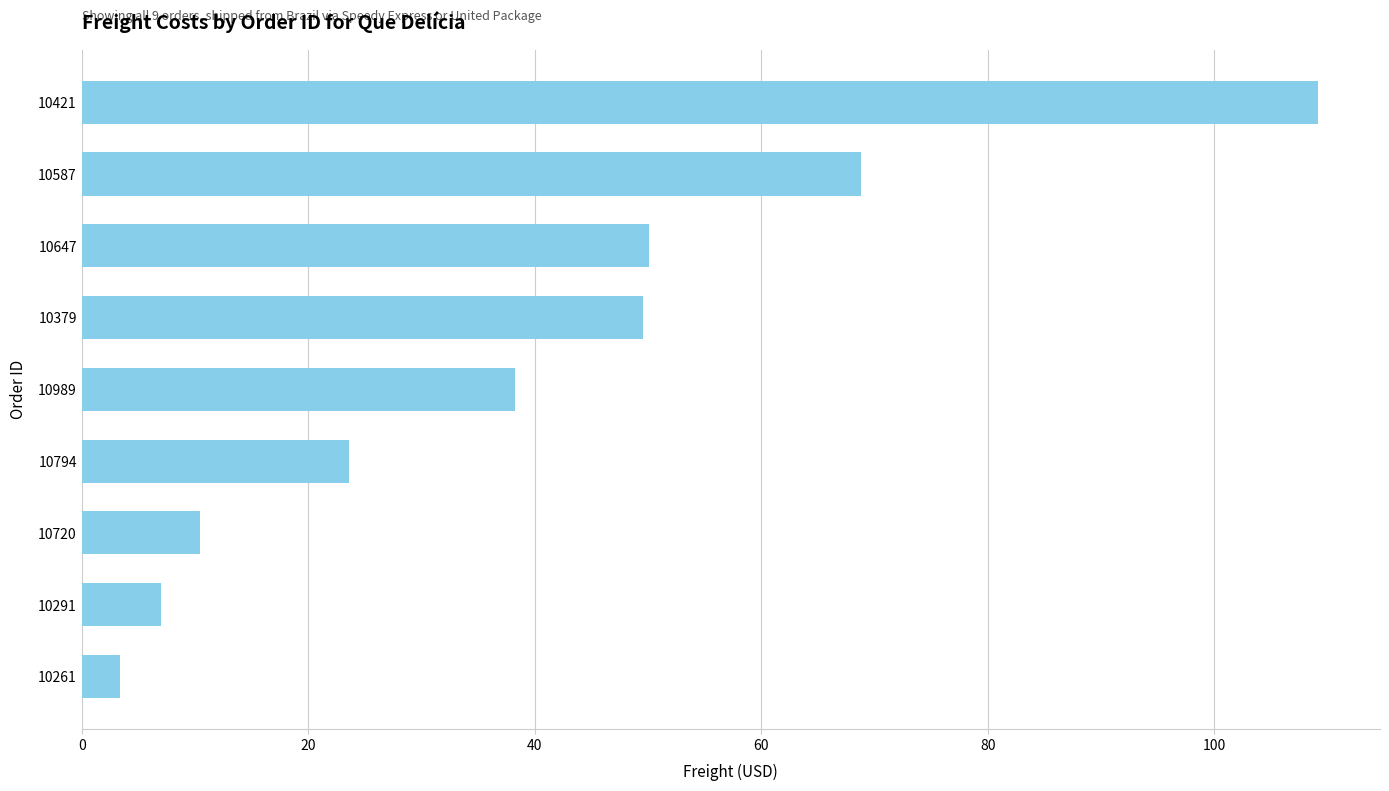

What is the average value?

40.0